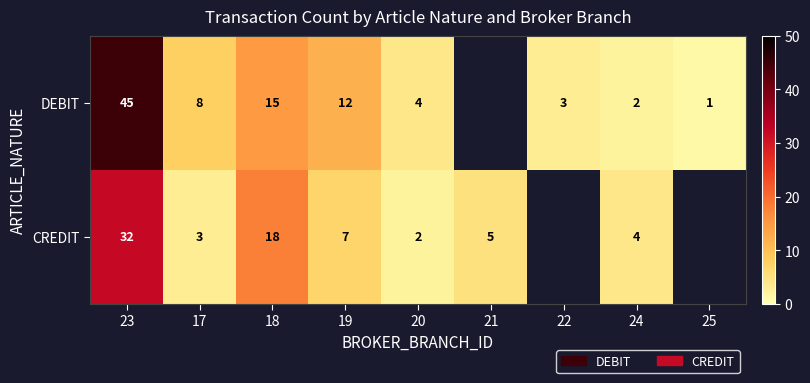

What is the difference between the highest and lowest values at 19?

5